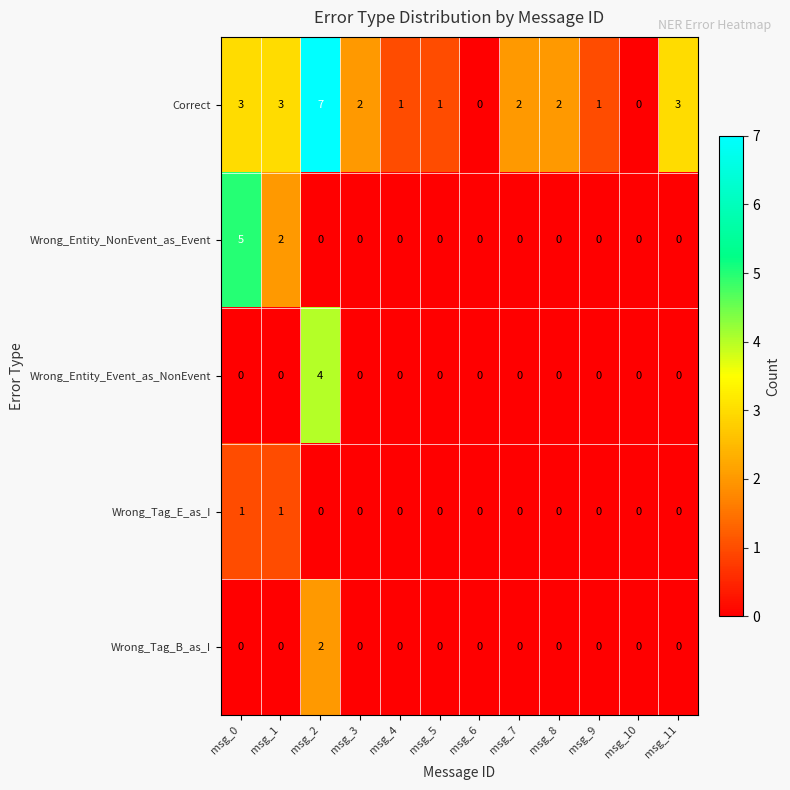

What is the difference between the highest and lowest values at msg_1?

3